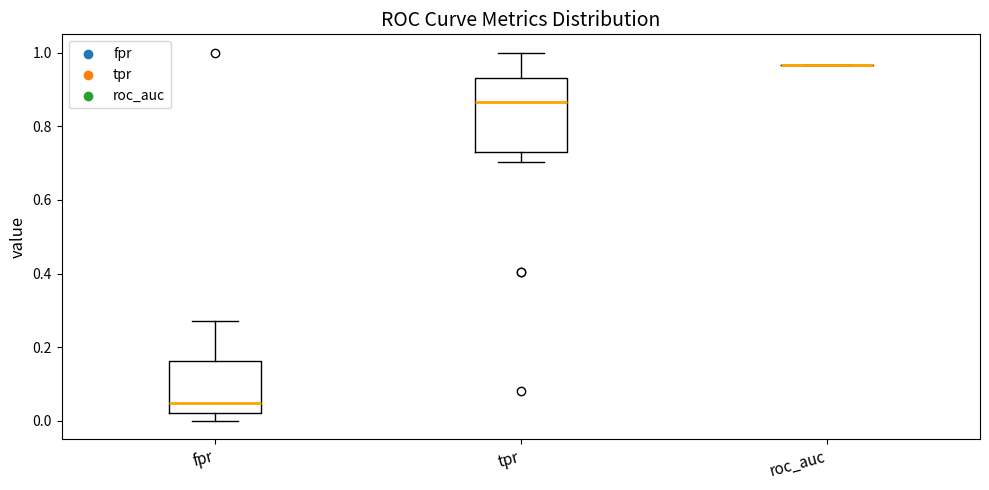

Reading left to right, read every box against the y-axis: the position of its median line, the range the box covers, and the ends of its whiskers. The values are not printed on the chart, so give them approximately, as read against the axis.

fpr: median 0.04, box 0.02 to 0.16, whiskers 0.00 to 0.28
tpr: median 0.86, box 0.72 to 0.94, whiskers 0.70 to 1.00
roc_auc: box collapsed to a line at 0.96, whiskers 0.96 to 0.96